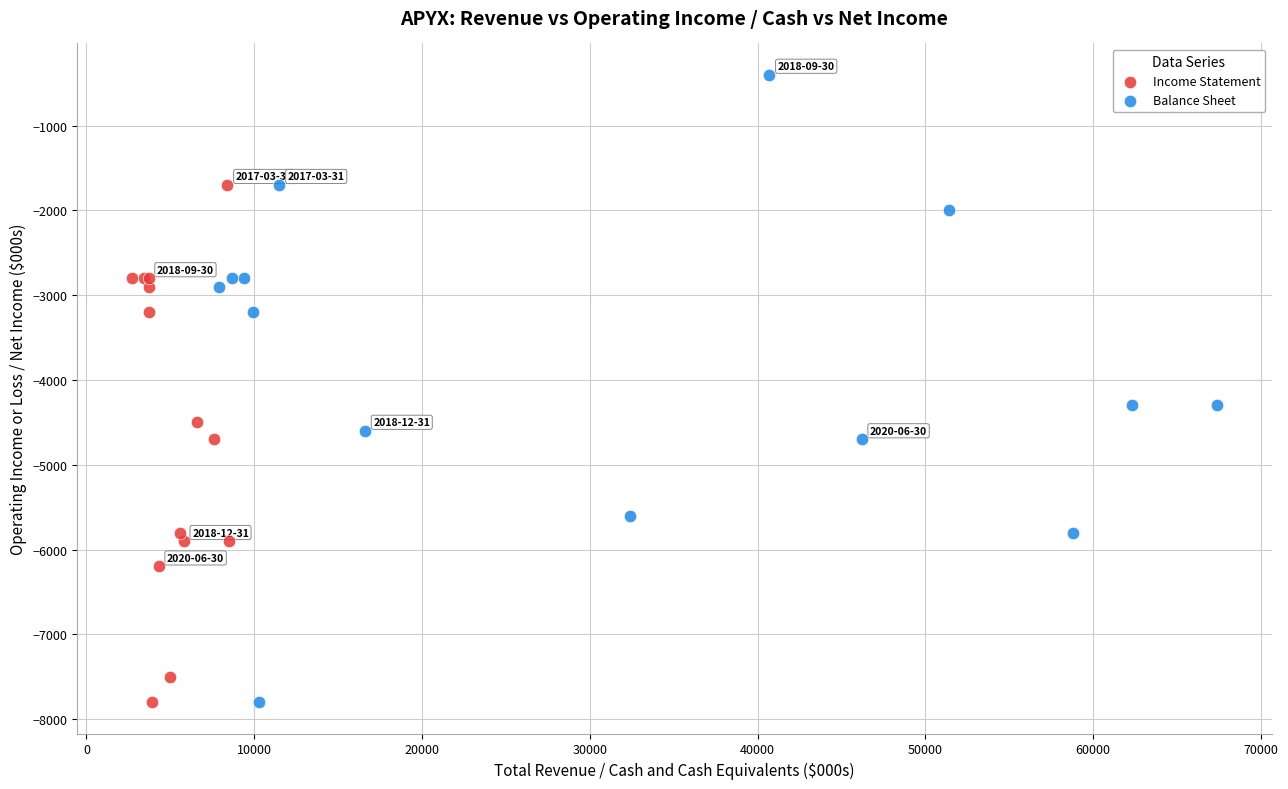

Which series has the widest spread of Y values?

Balance Sheet